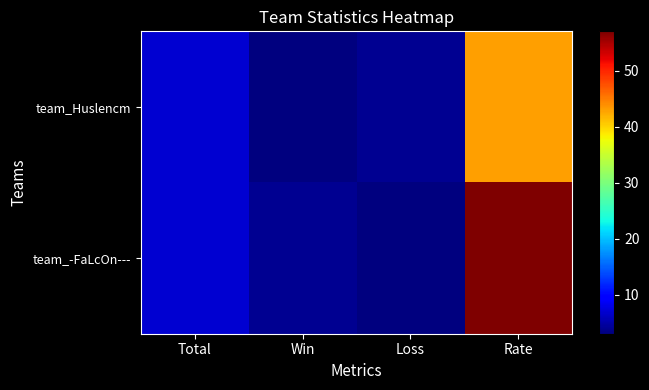

What is the difference between the highest and lowest values at Rate?

14